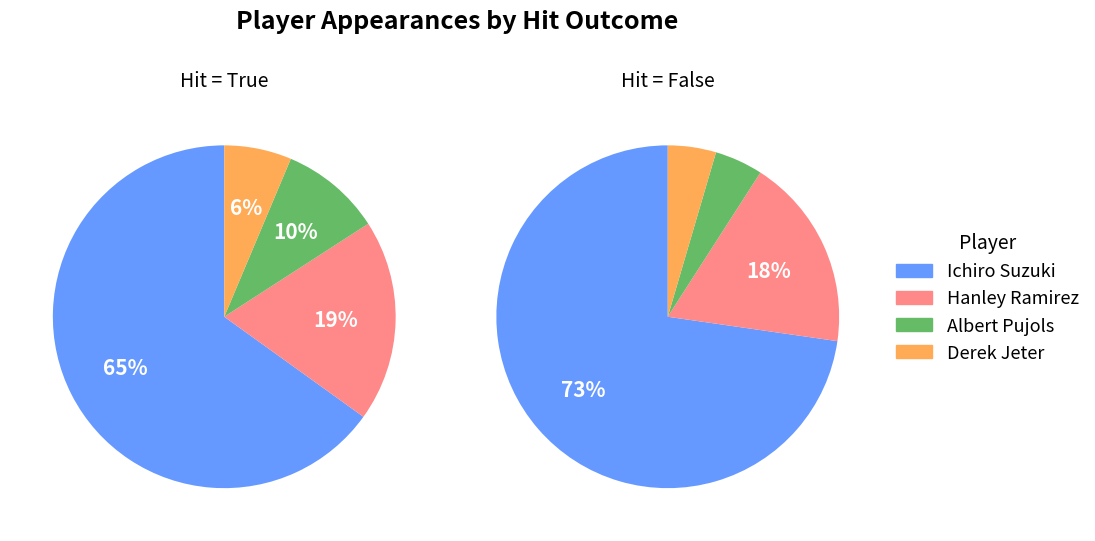

True or false: Ichiro Suzuki accounts for 77% of the total.

False